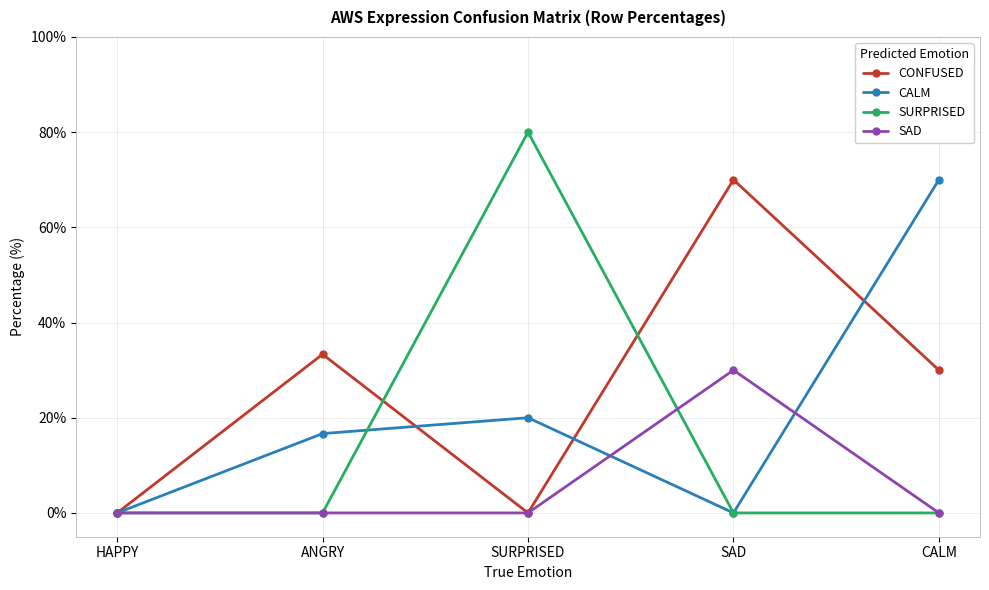

Which series has the largest total across all categories?

CONFUSED